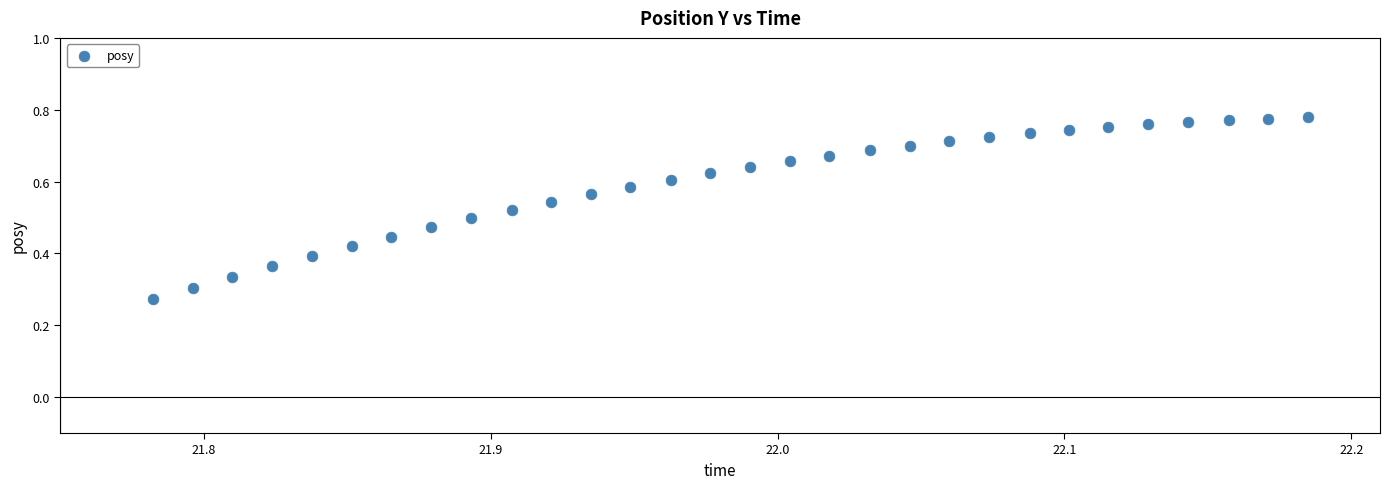

Count the number of points in this scatter plot.

30